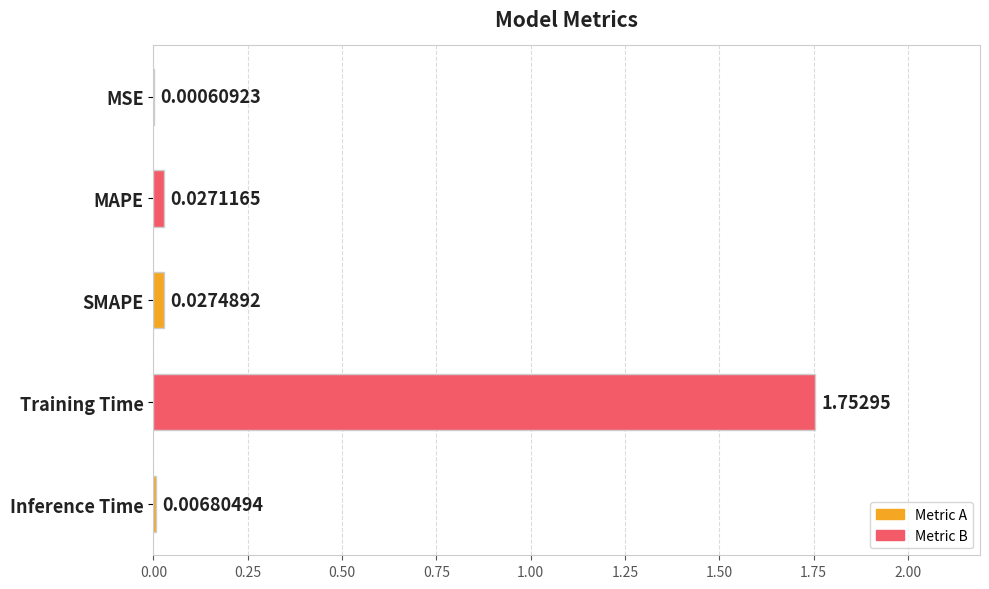

Which label corresponds to the largest value in the chart?

Training Time